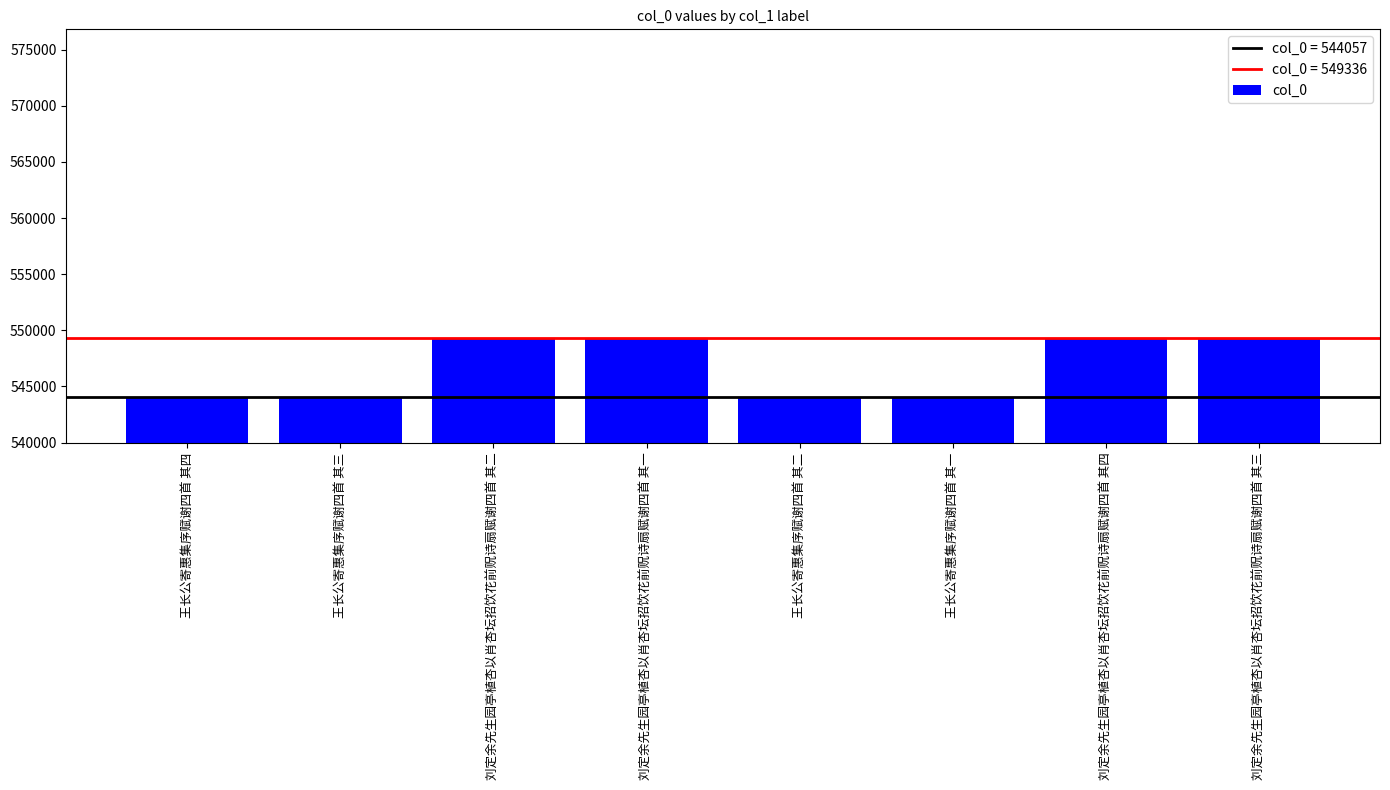

Where does the data first go above 549336?

刘定余先生园亭植杏以肖杏坛招饮花前贶诗扇赋谢四首 其二